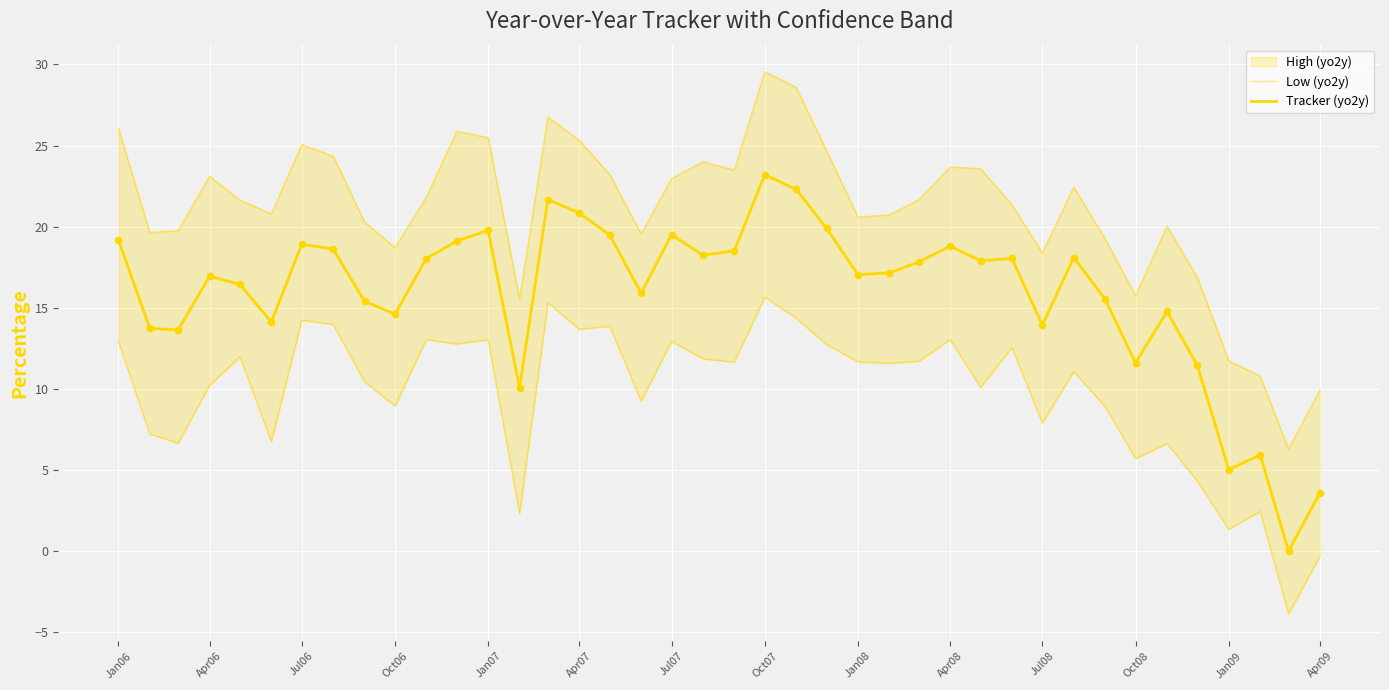

Which series has the largest total across all categories?

Tracker (yo2y)